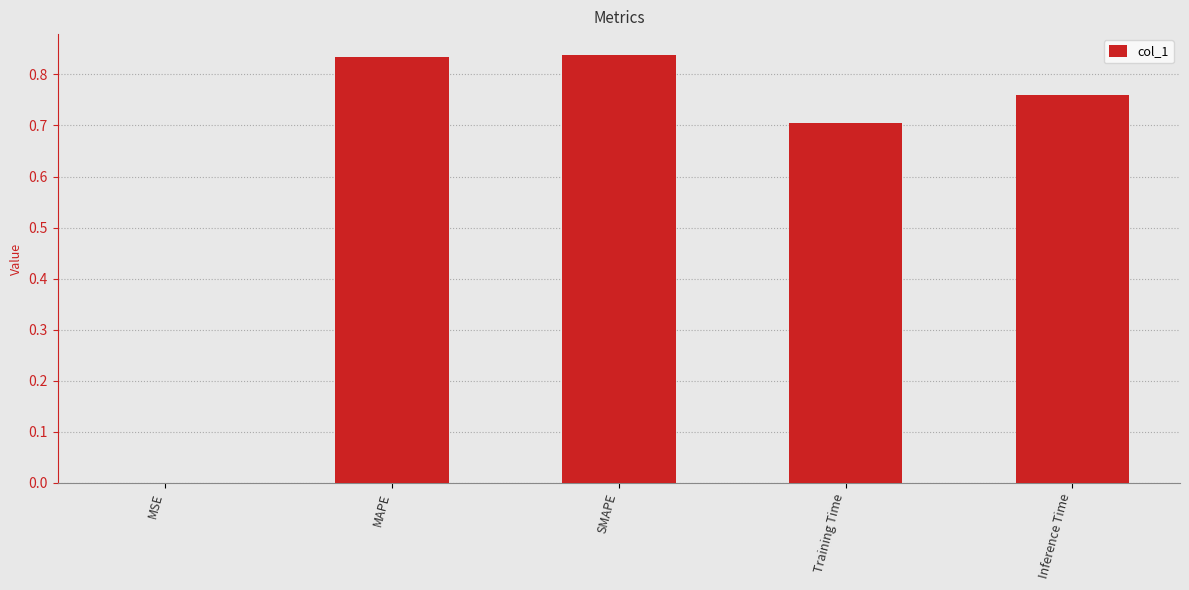

Between Training Time and MSE, which is larger?

Training Time